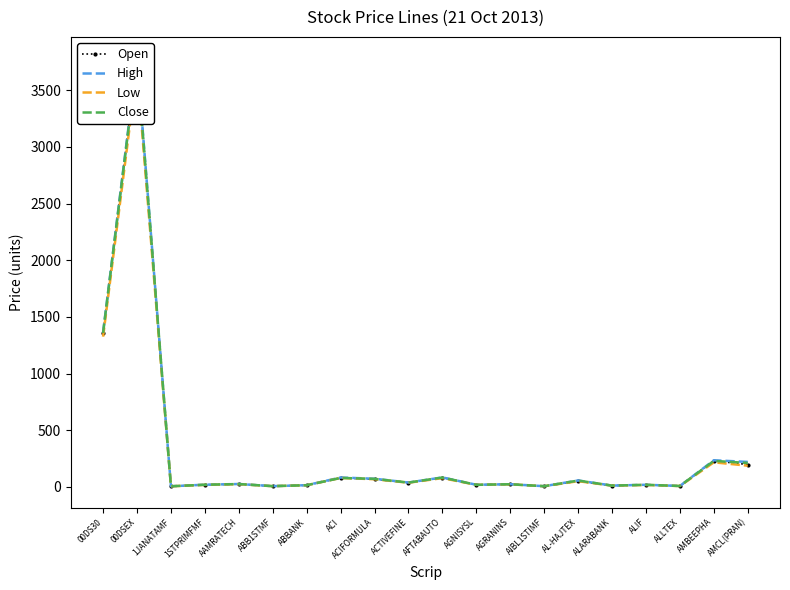

At ACI, list the series in order from largest to smallest.

High, Open, Close, Low